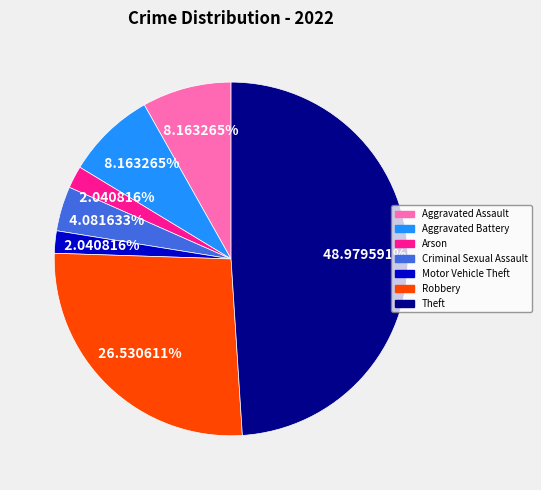

Is there any slice that represents more than half of the pie?

No